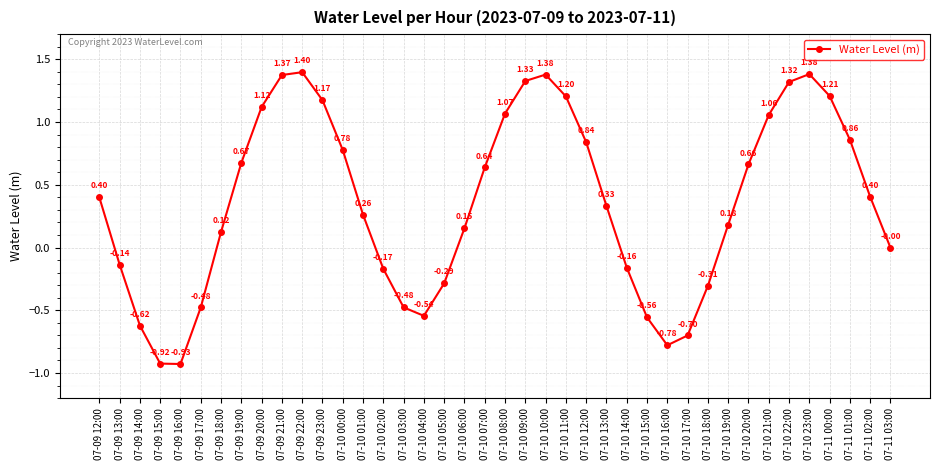

What is the sum of the values at 07-09 17:00 and 07-10 17:00?

-1.2